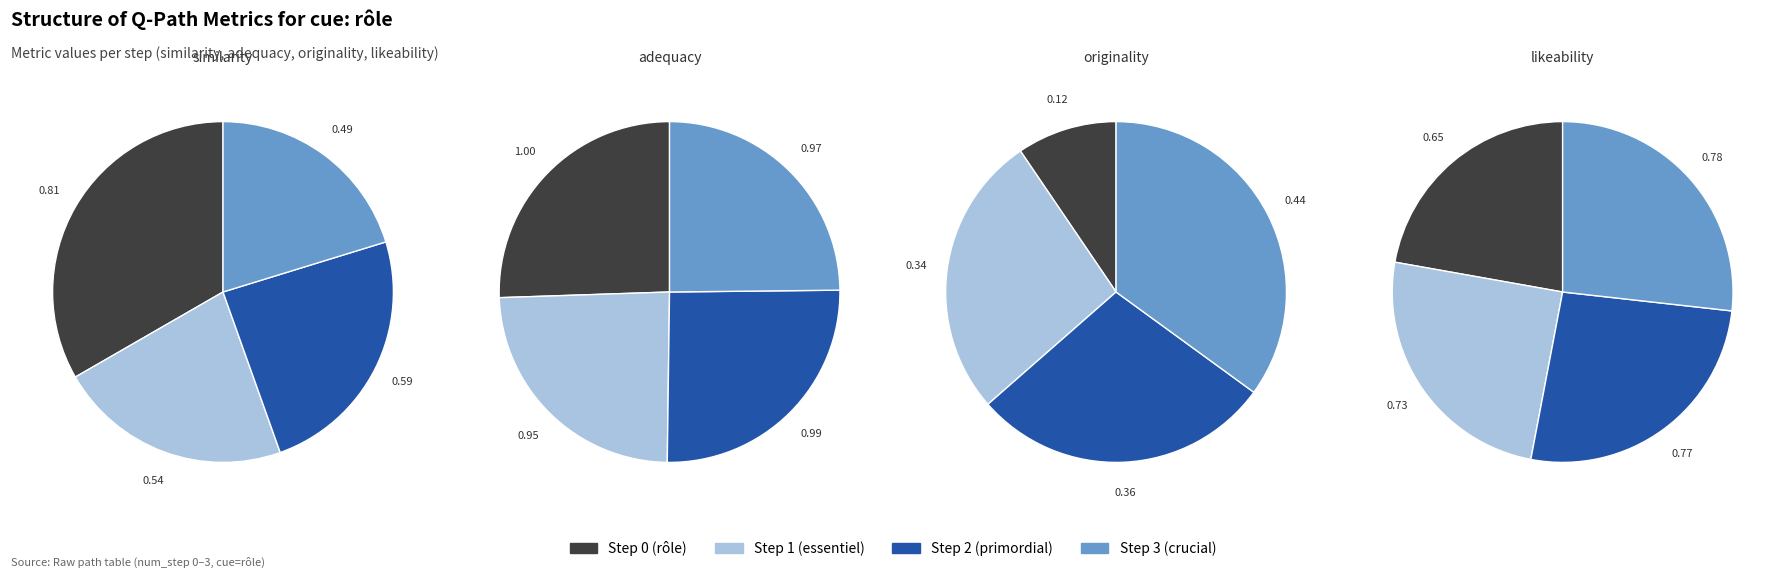

Combined, what portion of the pie is Step 3 (crucial) and Step 2 (primordial)?

44.5%